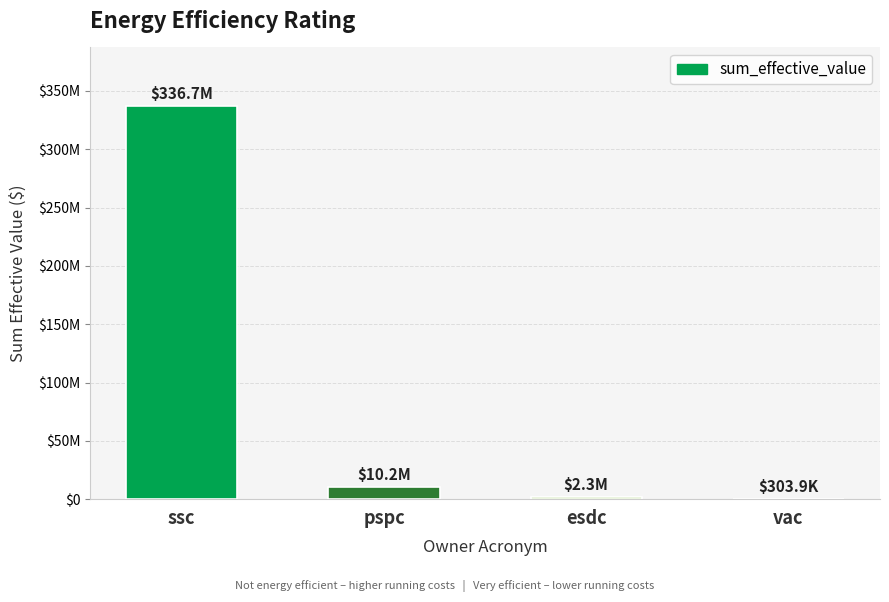

Which category has the lowest value across all series?

vac